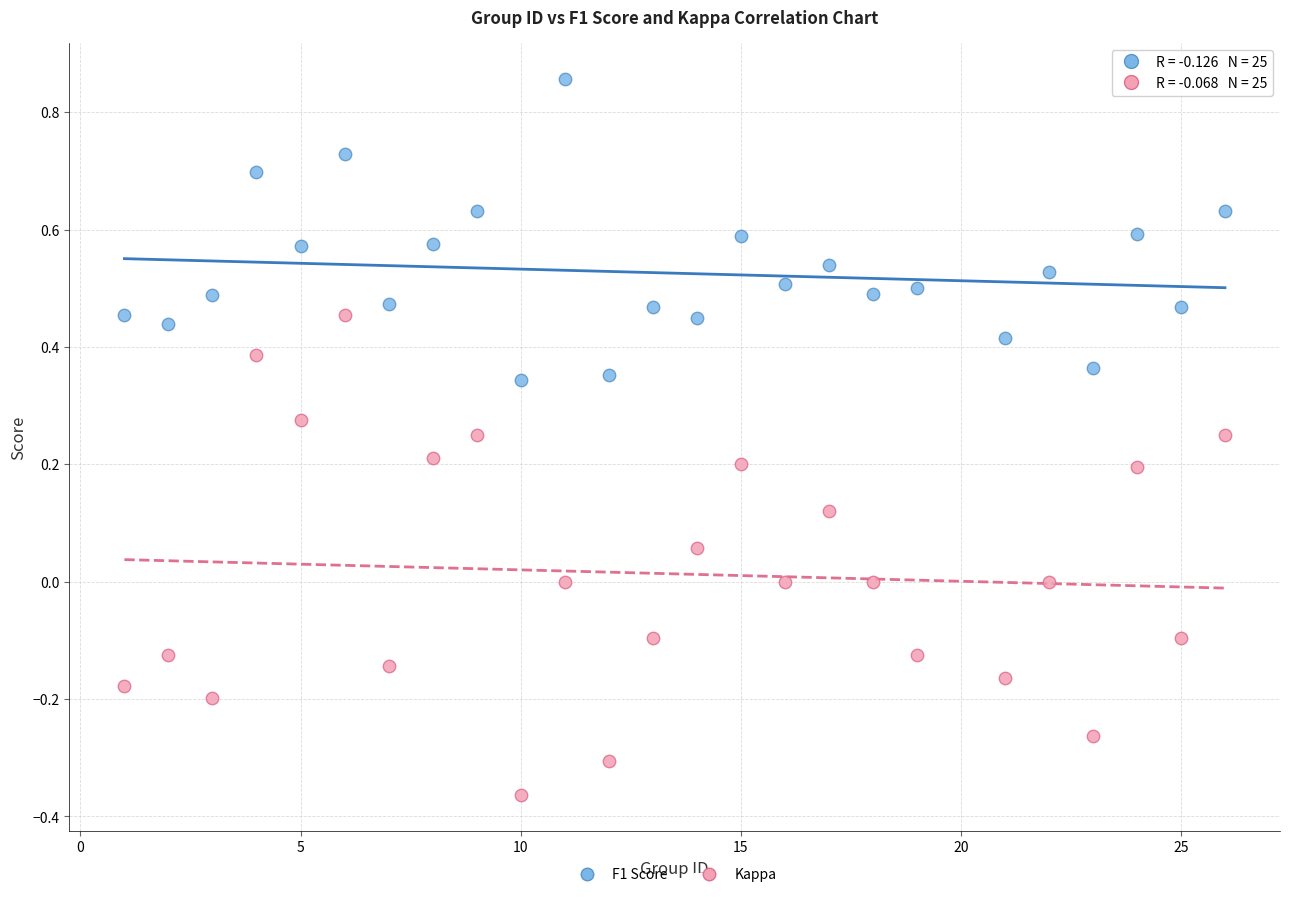

Which series has the largest Y range (max minus min)?

Kappa